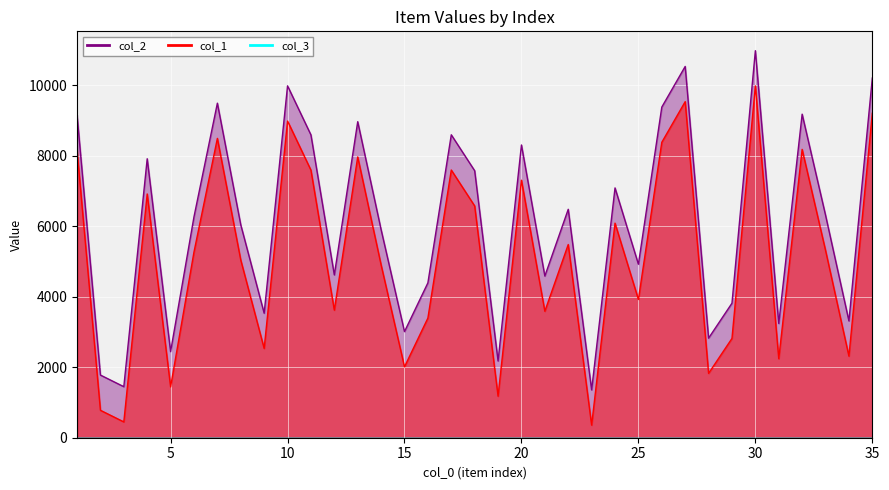

Which category has the lowest value across all series?

23